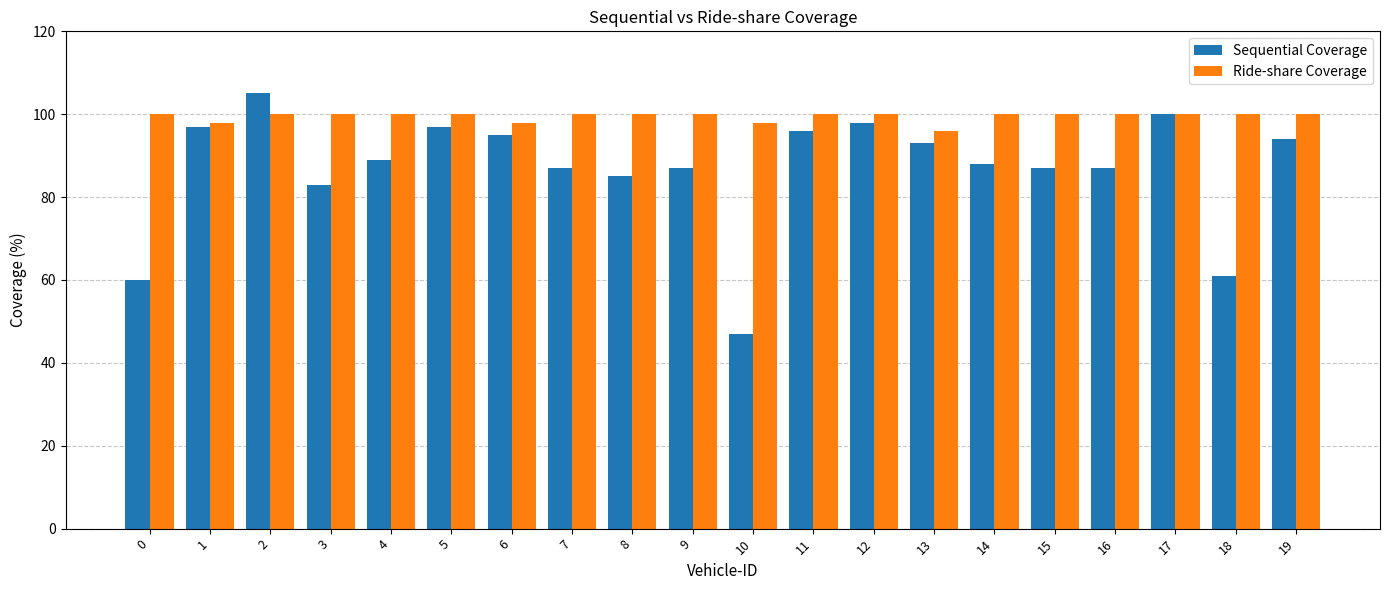

What is the average value of the Sequential Coverage series?

87